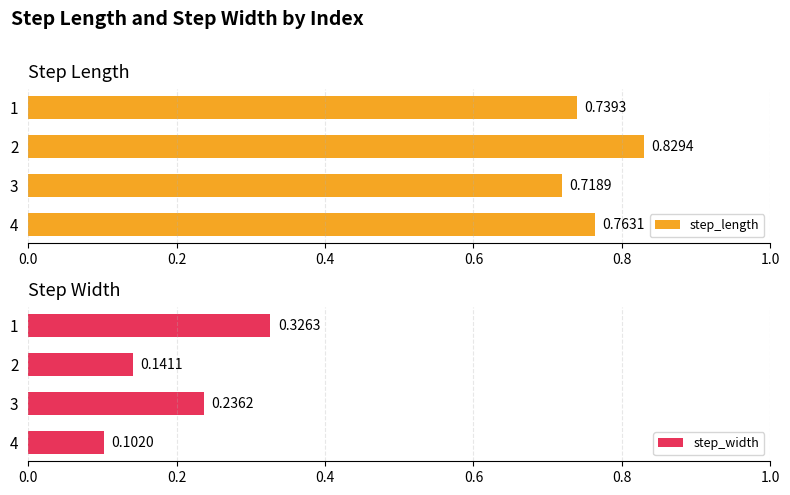

True or false: step_length has a value of 0.8 at 4.

True